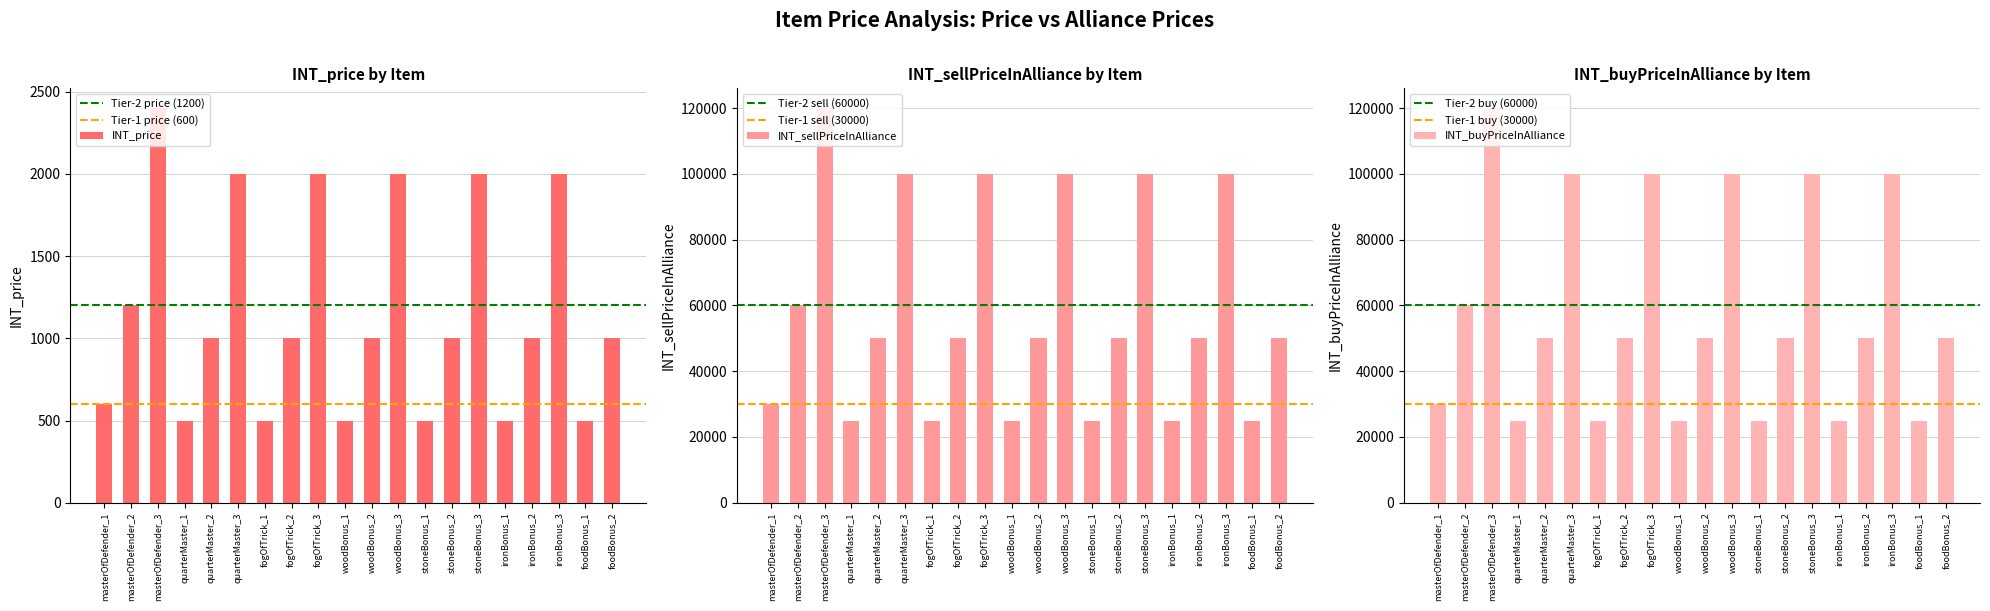

Reading left to right, extract all data points from this chart.

INT_price: masterOfDefender_1=600	masterOfDefender_2=1200	masterOfDefender_3=2400	quarterMaster_1=500	quarterMaster_2=1000	quarterMaster_3=2000	fogOfTrick_1=500	fogOfTrick_2=1000	fogOfTrick_3=2000	woodBonus_1=500	woodBonus_2=1000	woodBonus_3=2000	stoneBonus_1=500	stoneBonus_2=1000	stoneBonus_3=2000	ironBonus_1=500	ironBonus_2=1000	ironBonus_3=2000	foodBonus_1=500	foodBonus_2=1000
INT_sellPriceInAlliance: masterOfDefender_1=30000	masterOfDefender_2=60000	masterOfDefender_3=120000	quarterMaster_1=25000	quarterMaster_2=50000	quarterMaster_3=100000	fogOfTrick_1=25000	fogOfTrick_2=50000	fogOfTrick_3=100000	woodBonus_1=25000	woodBonus_2=50000	woodBonus_3=100000	stoneBonus_1=25000	stoneBonus_2=50000	stoneBonus_3=100000	ironBonus_1=25000	ironBonus_2=50000	ironBonus_3=100000	foodBonus_1=25000	foodBonus_2=50000
INT_buyPriceInAlliance: masterOfDefender_1=30000	masterOfDefender_2=60000	masterOfDefender_3=120000	quarterMaster_1=25000	quarterMaster_2=50000	quarterMaster_3=100000	fogOfTrick_1=25000	fogOfTrick_2=50000	fogOfTrick_3=100000	woodBonus_1=25000	woodBonus_2=50000	woodBonus_3=100000	stoneBonus_1=25000	stoneBonus_2=50000	stoneBonus_3=100000	ironBonus_1=25000	ironBonus_2=50000	ironBonus_3=100000	foodBonus_1=25000	foodBonus_2=50000